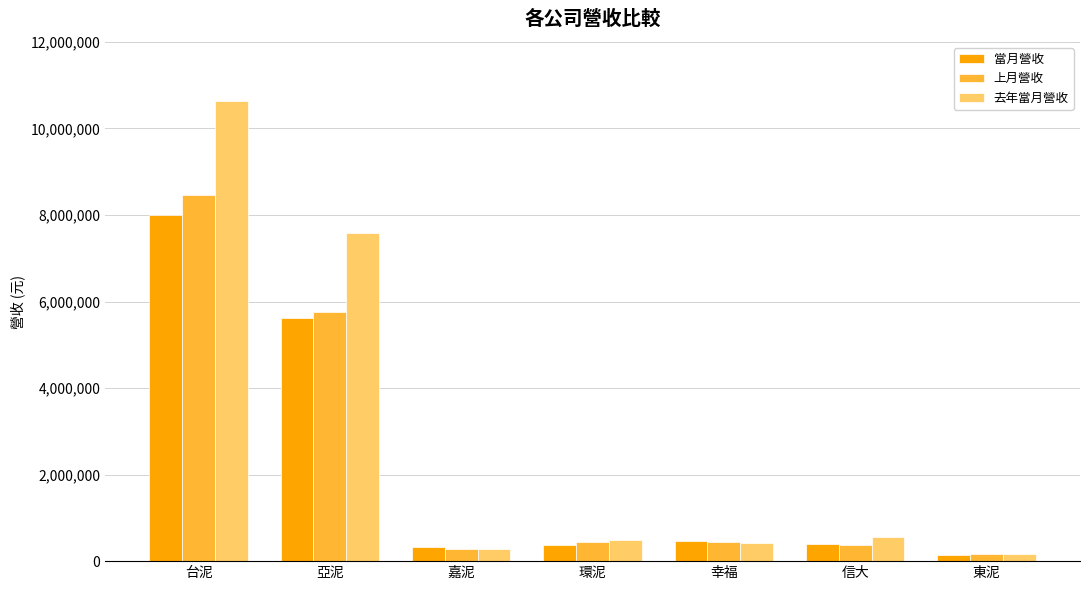

What is the difference between the 上月營收 values at 環泥 and 嘉泥?

174685